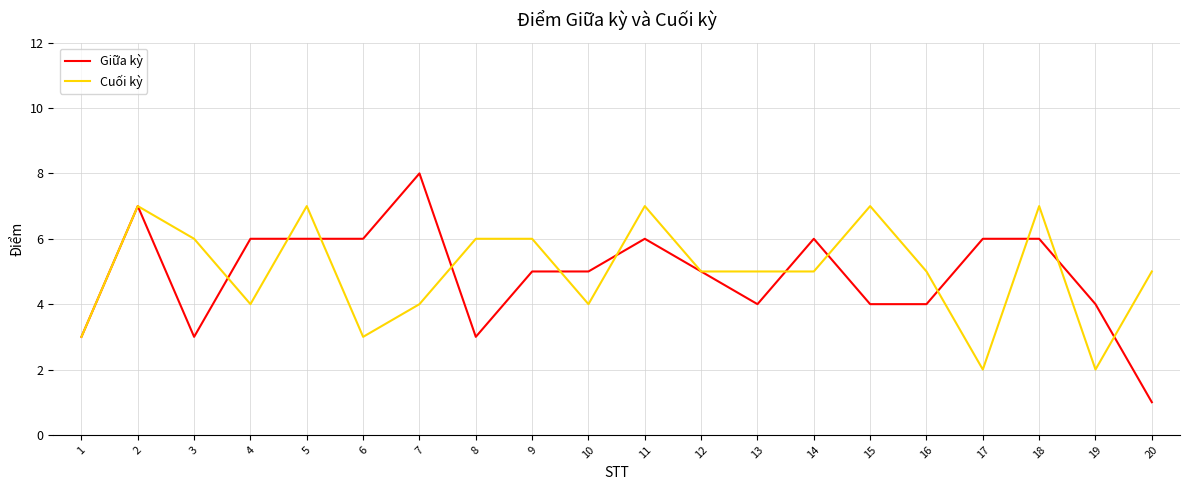

At 3, list the series in order from smallest to largest.

Giữa kỳ, Cuối kỳ